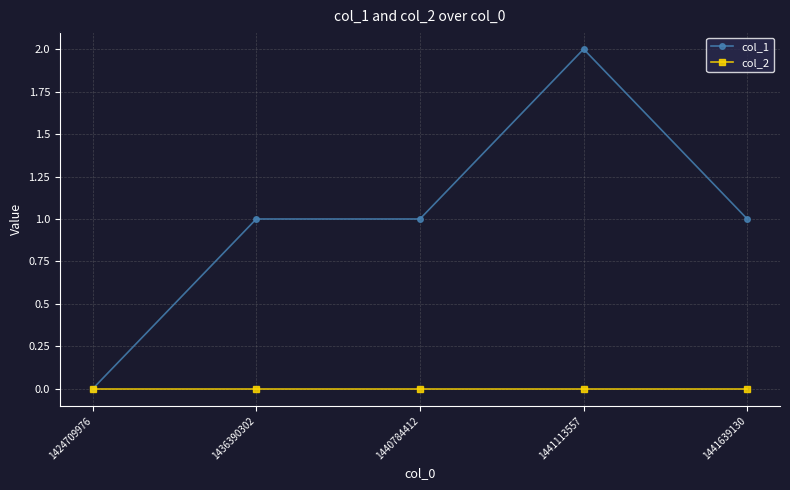

The value of col_1 at 1440784412 is 1. True or false?

True